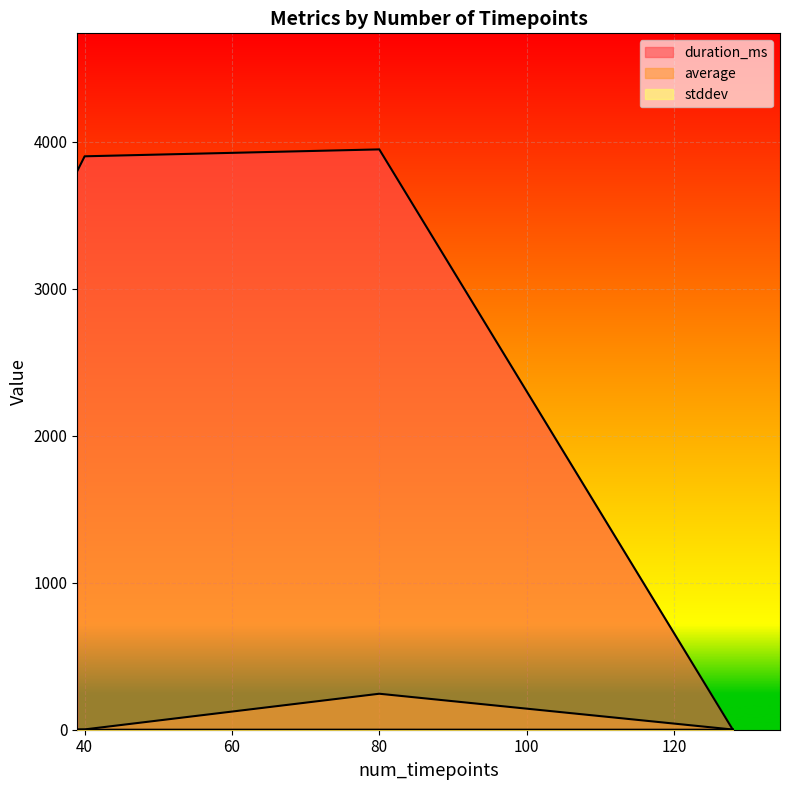

How many times do duration_ms and average cross each other?

1